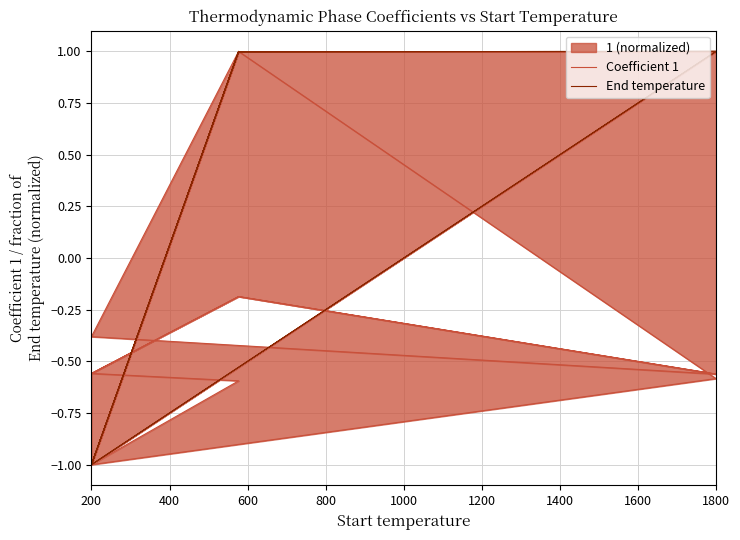

Is the value of Coefficient 1 at 10 greater than the value of End temperature at 1000?

No